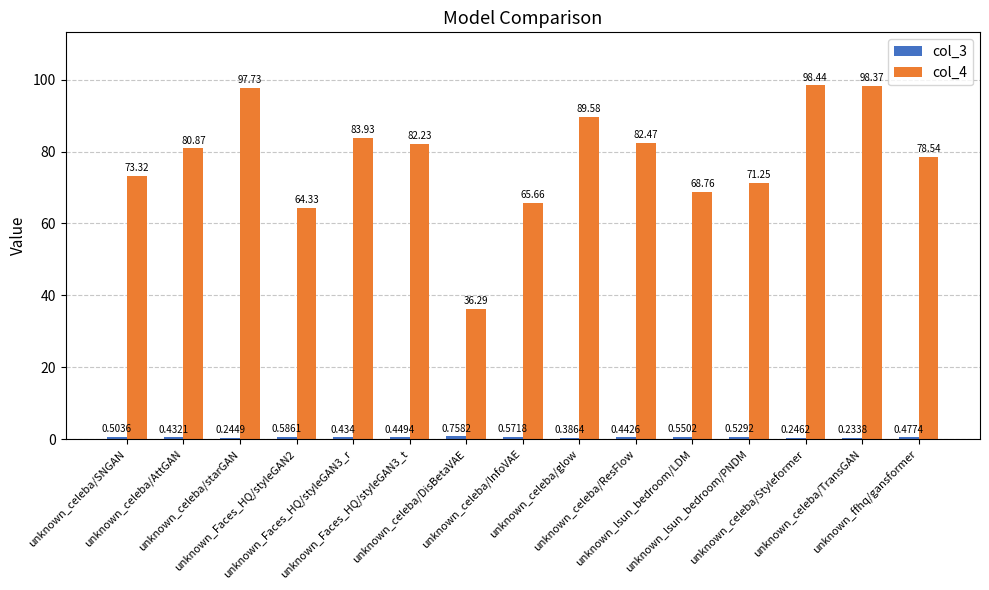

At which label does col_4 first exceed 80?

unknown_celeba/AttGAN